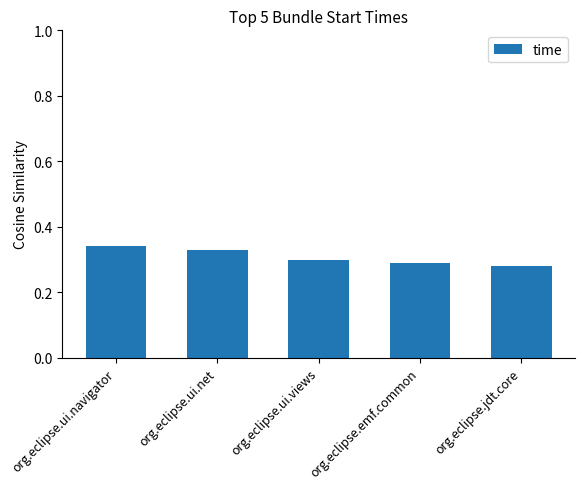

At which label is the value closest to 0?

org.eclipse.jdt.core